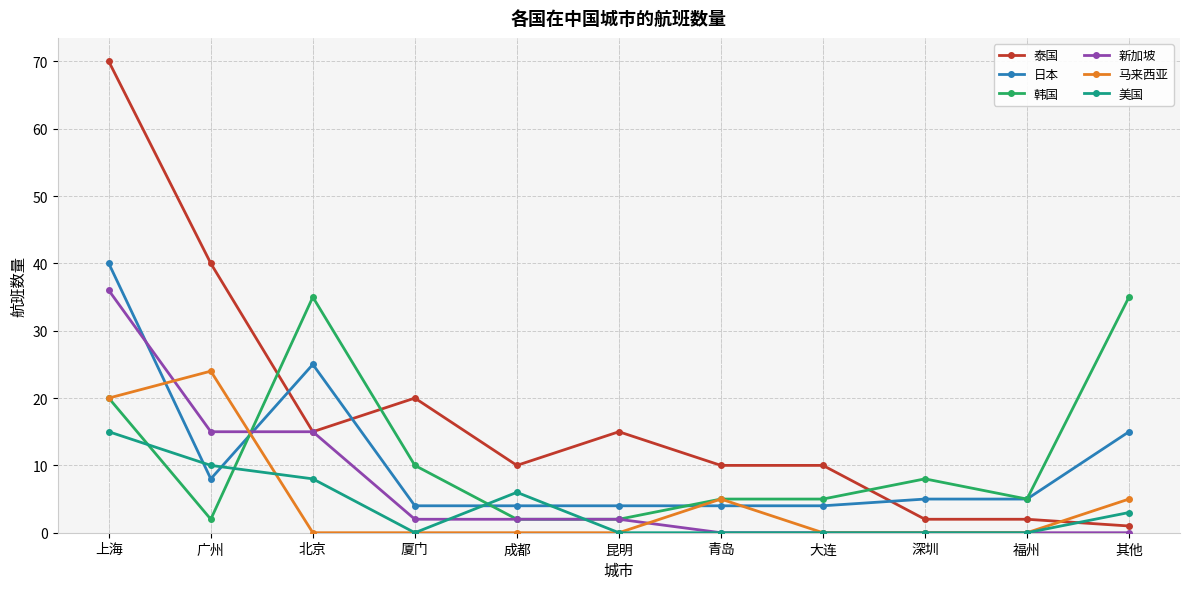

How many series are shown in this chart?

6